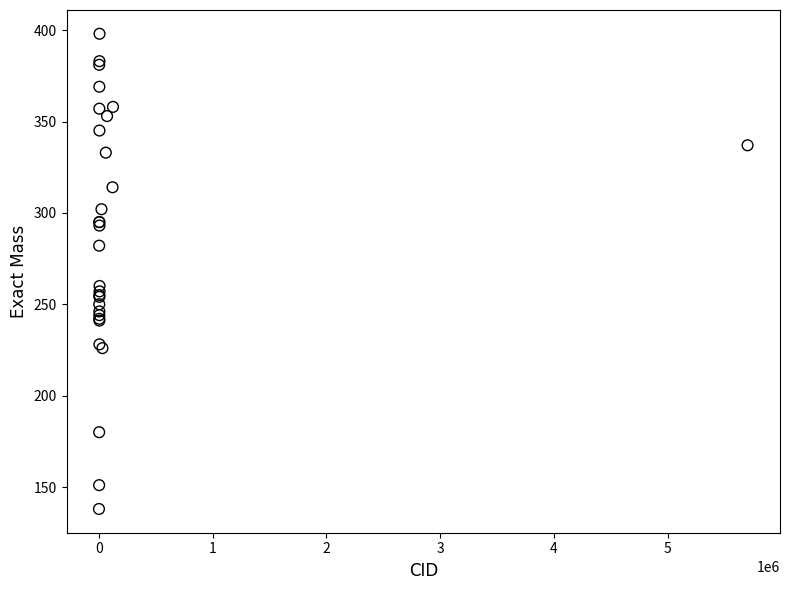

What Y value in the scatter plot is closest to 268?

260.1